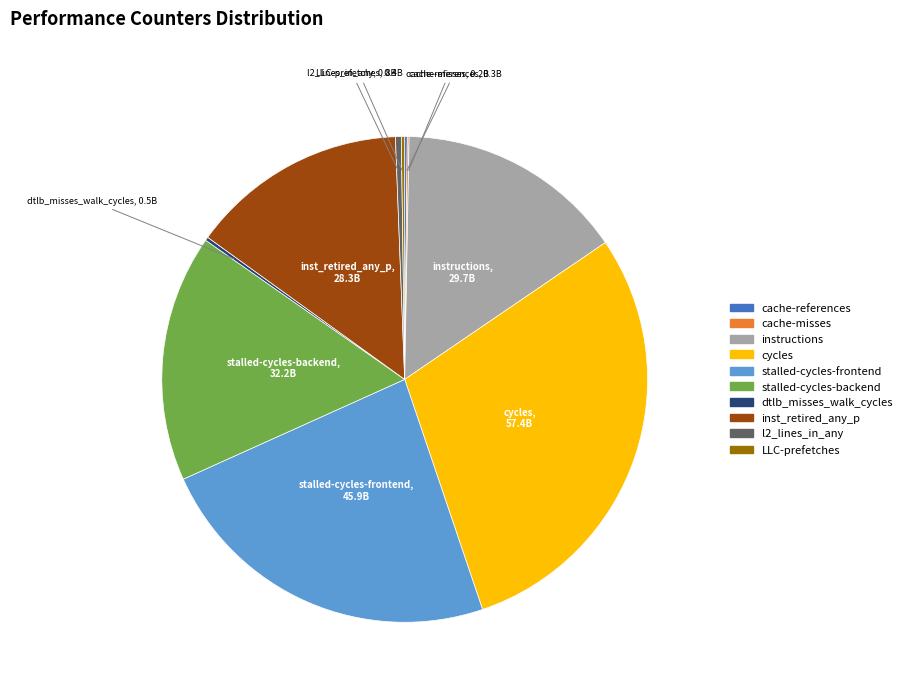

True or false: stalled-cycles-backend accounts for 28% of the total.

False